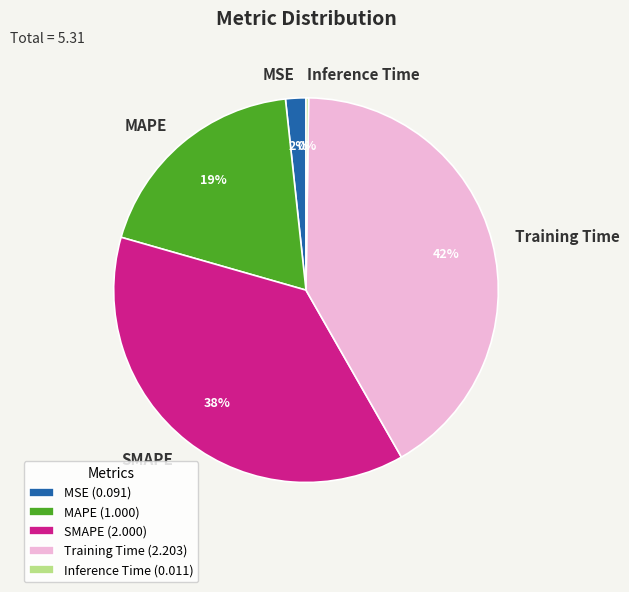

Is it true that SMAPE is 38% of the pie?

True